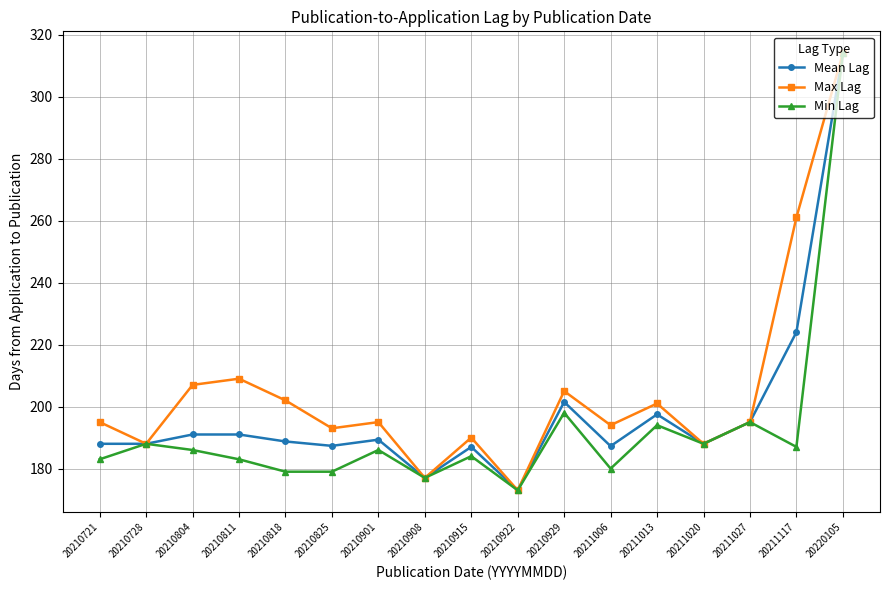

The value of Min Lag at 20220105 is 314.0. True or false?

True